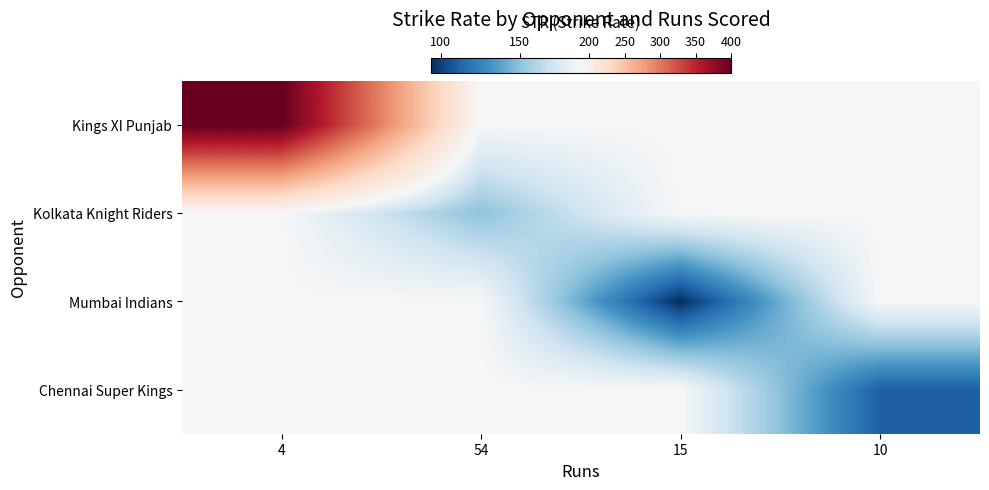

Reading right to left, what are all the values shown in this chart?

Kings XI Punjab: 10=188.7	15=188.7	54=188.7	4=400.0
Kolkata Knight Riders: 10=188.7	15=188.7	54=150.0	4=188.7
Mumbai Indians: 10=188.7	15=93.8	54=188.7	4=188.7
Chennai Super Kings: 10=111.1	15=188.7	54=188.7	4=188.7